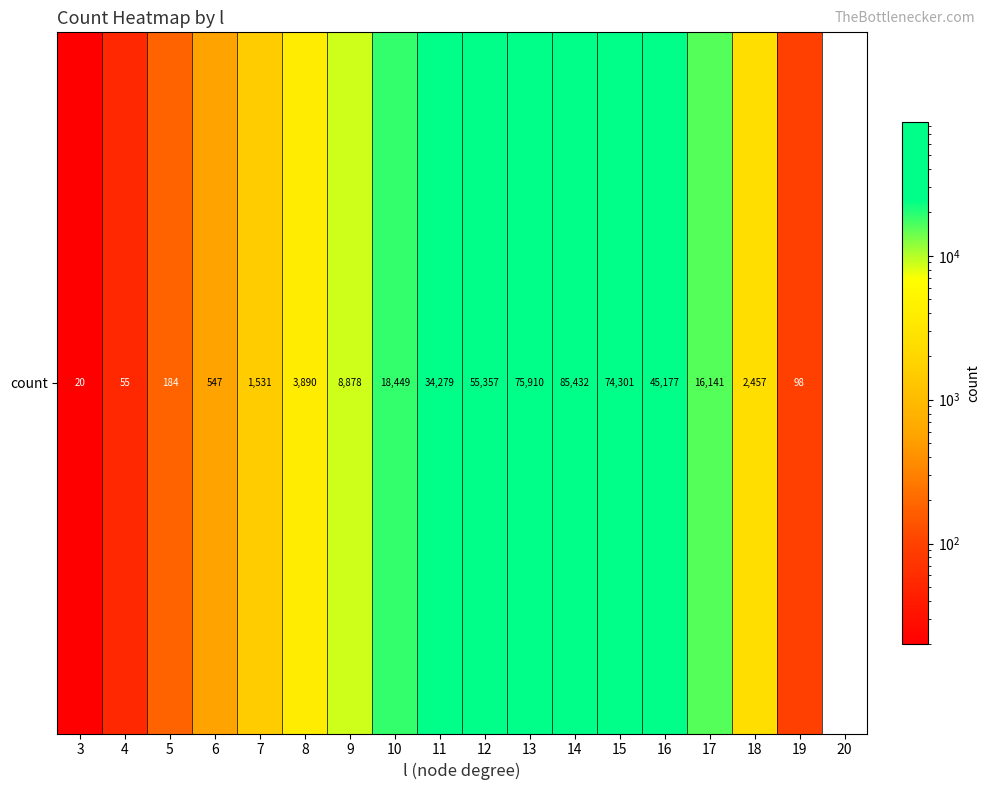

At which label is the value closest to 42716?

16